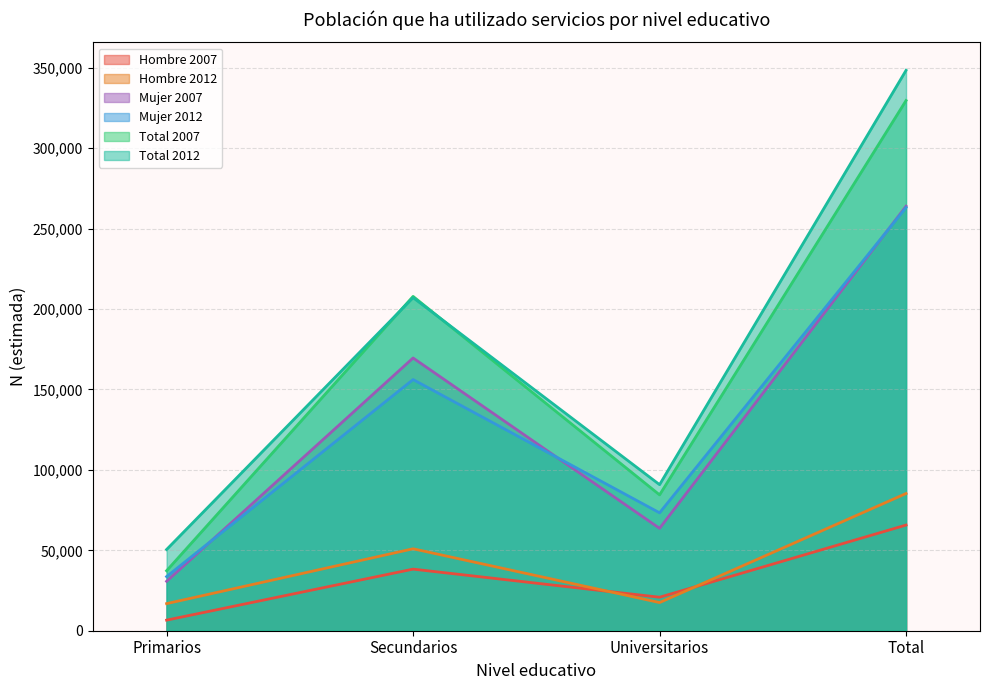

At which category is the sum across all series the highest?

Total